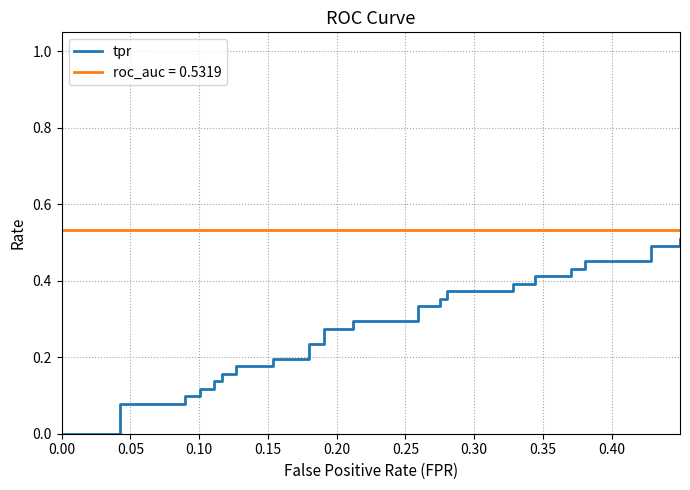

Is it true that the value at 38 is 0.3?

False